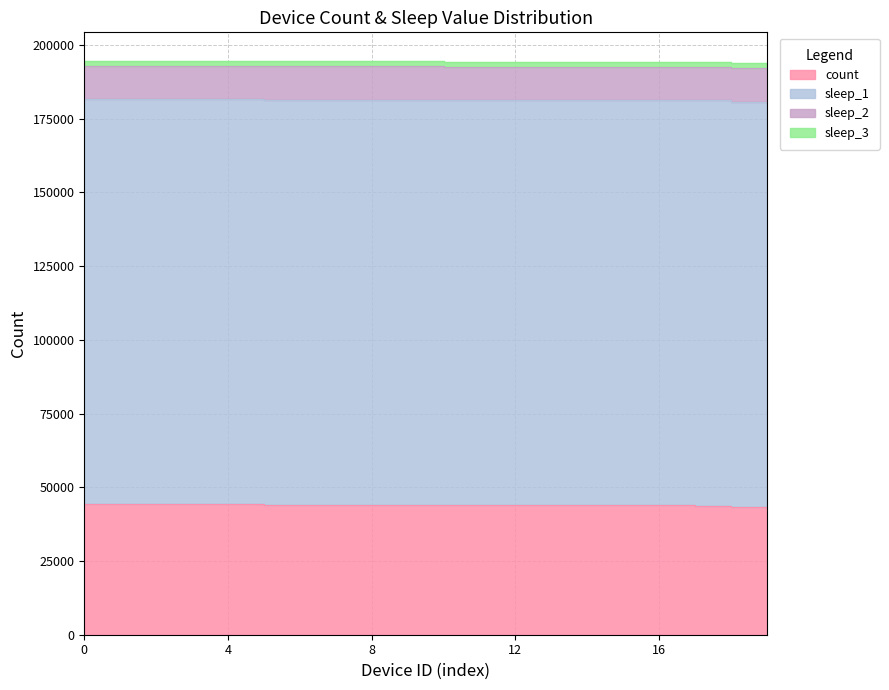

How many lines are shown in the chart?

4